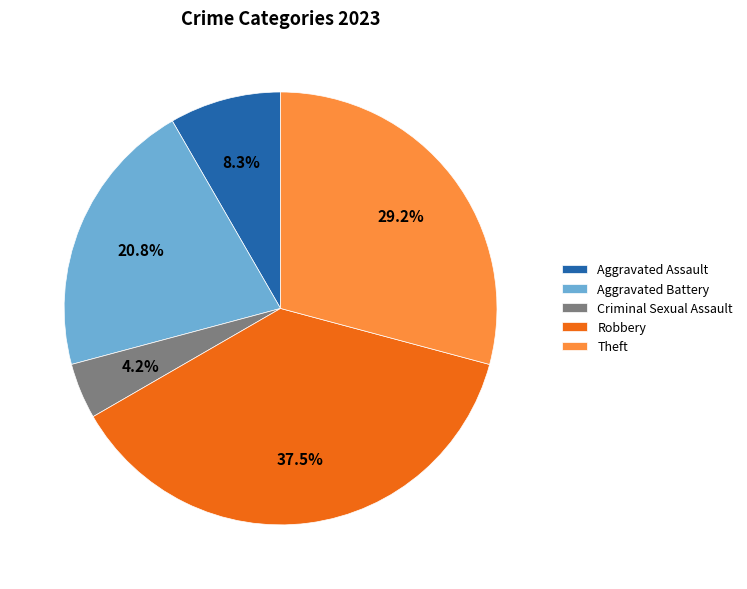

What is the ratio of the value at Robbery to the value at Theft?

1.3